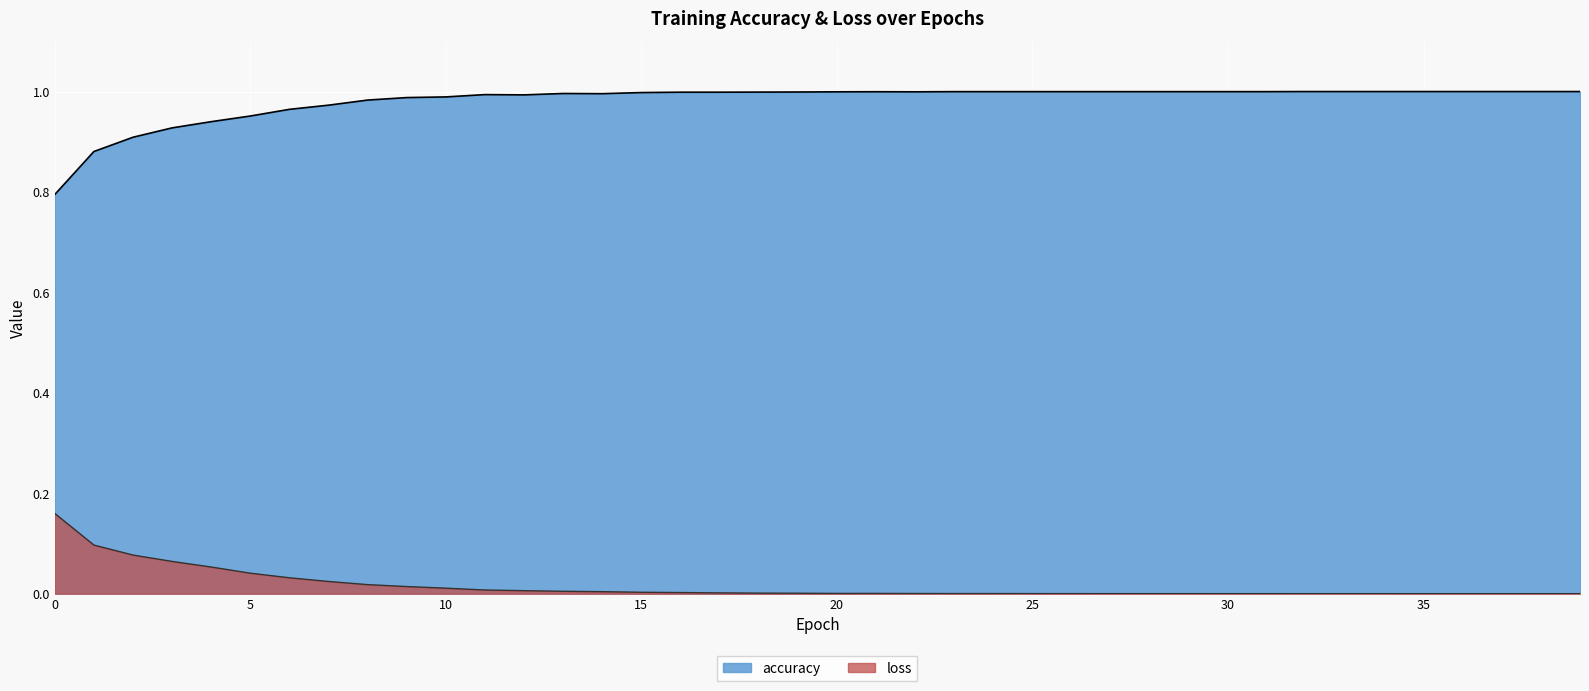

How many lines are shown in the chart?

2